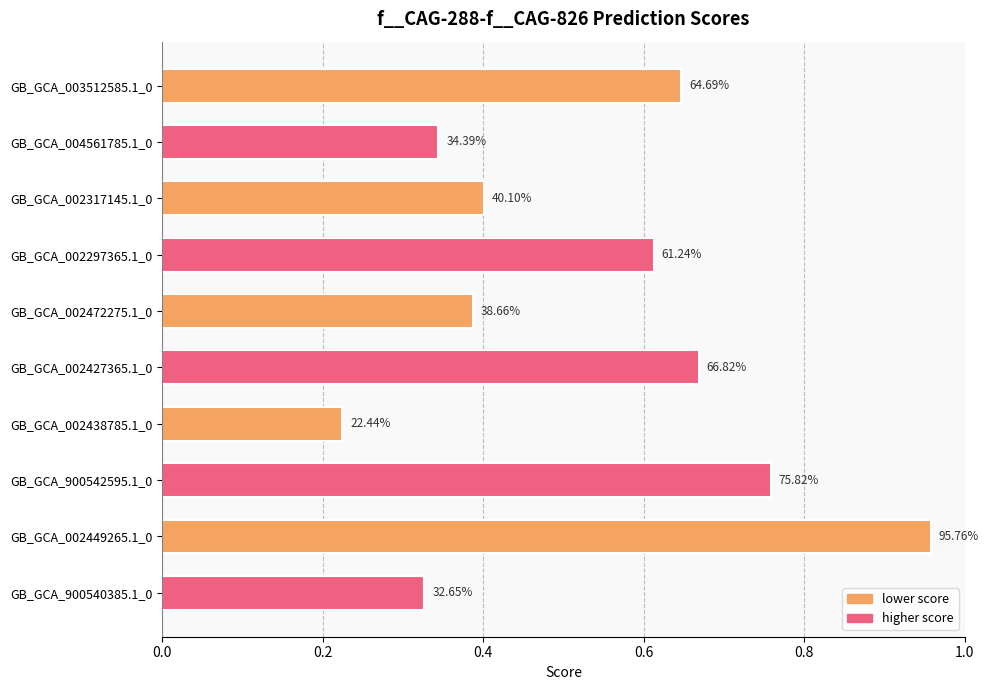

Are the bars horizontal?

Yes